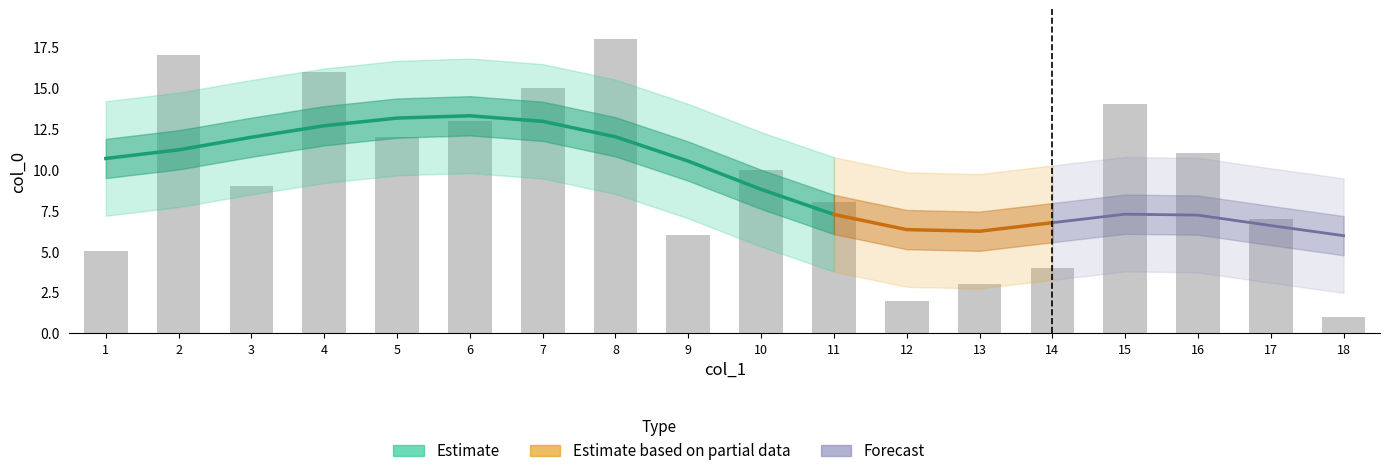

The chart shows a value of 4 at 16. True or false?

False